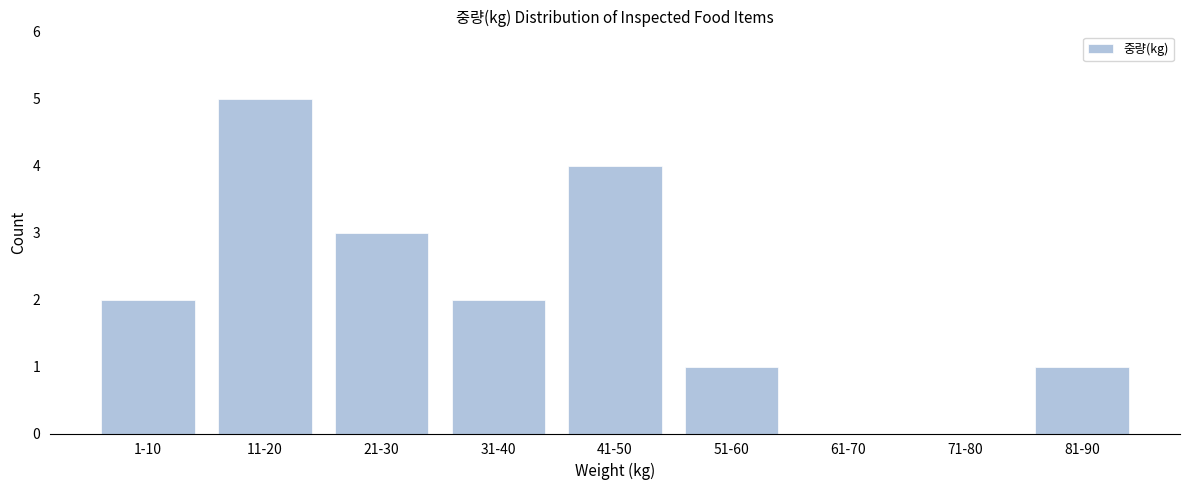

Reading right to left, what are all the values shown in this chart?

81-90=1	71-80=0	61-70=0	51-60=1	41-50=4	31-40=2	21-30=3	11-20=5	1-10=2